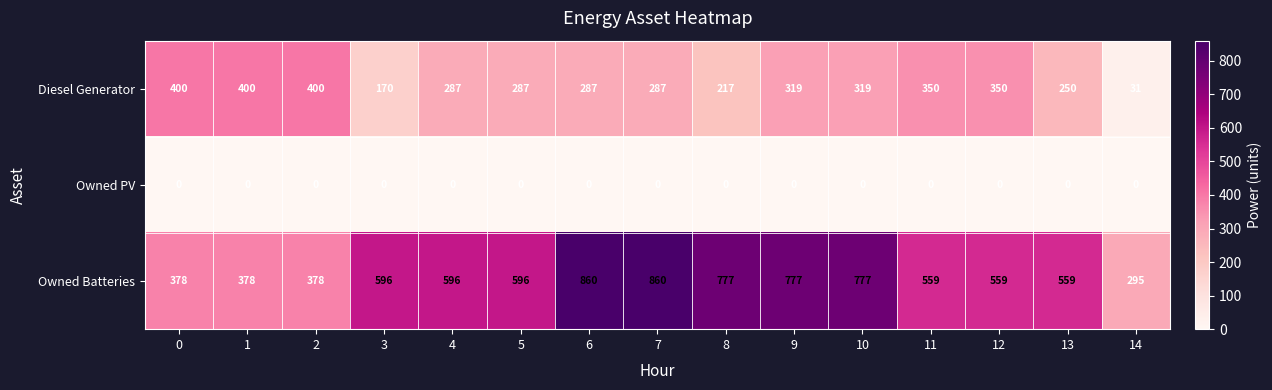

What is the difference between the second highest and second lowest values in the Diesel Generator series?

230